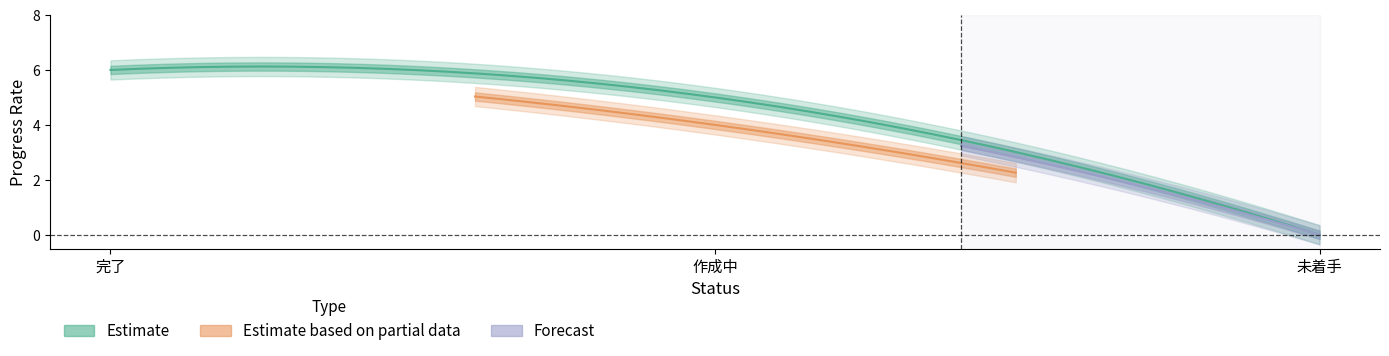

The 画面 series shows 8.8 at 完了. True or false?

False